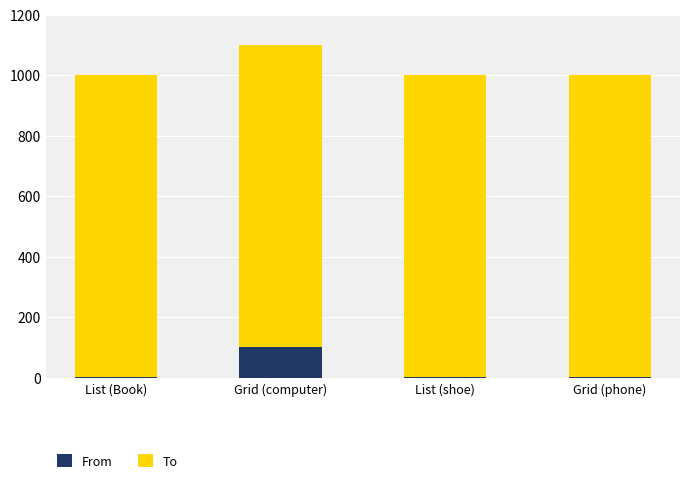

Count the From values in the range 1 to 100.

4